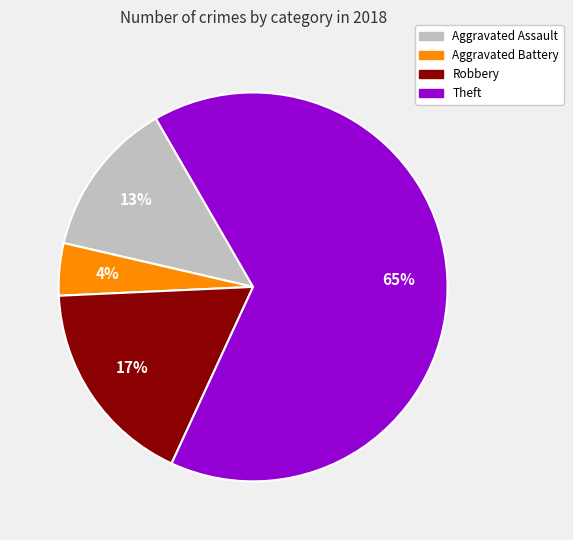

Is there a majority slice in this chart?

Yes